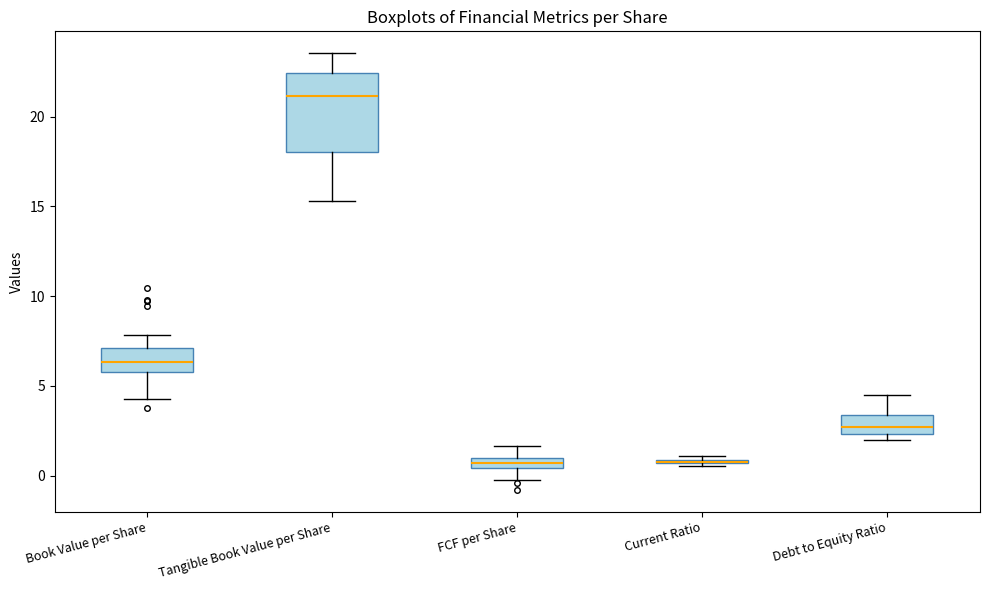

Where is the lower edge of the box for Current Ratio on the y-axis? The values are not printed on the chart, so give them approximately, as read against the axis.

0.5